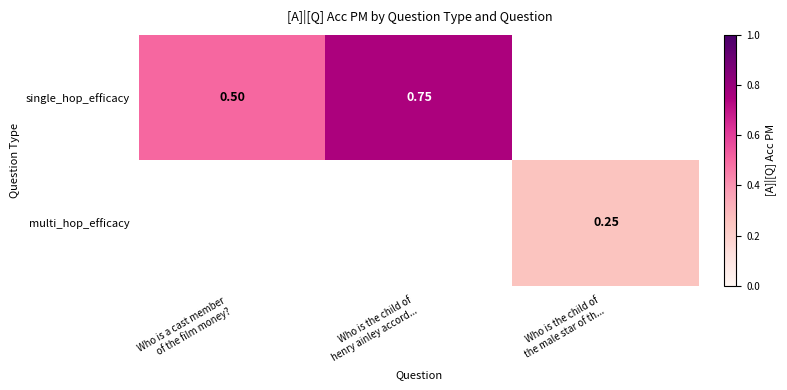

Which category has the highest value in the single_hop_efficacy series?

Who is the child of henry ainley accord...